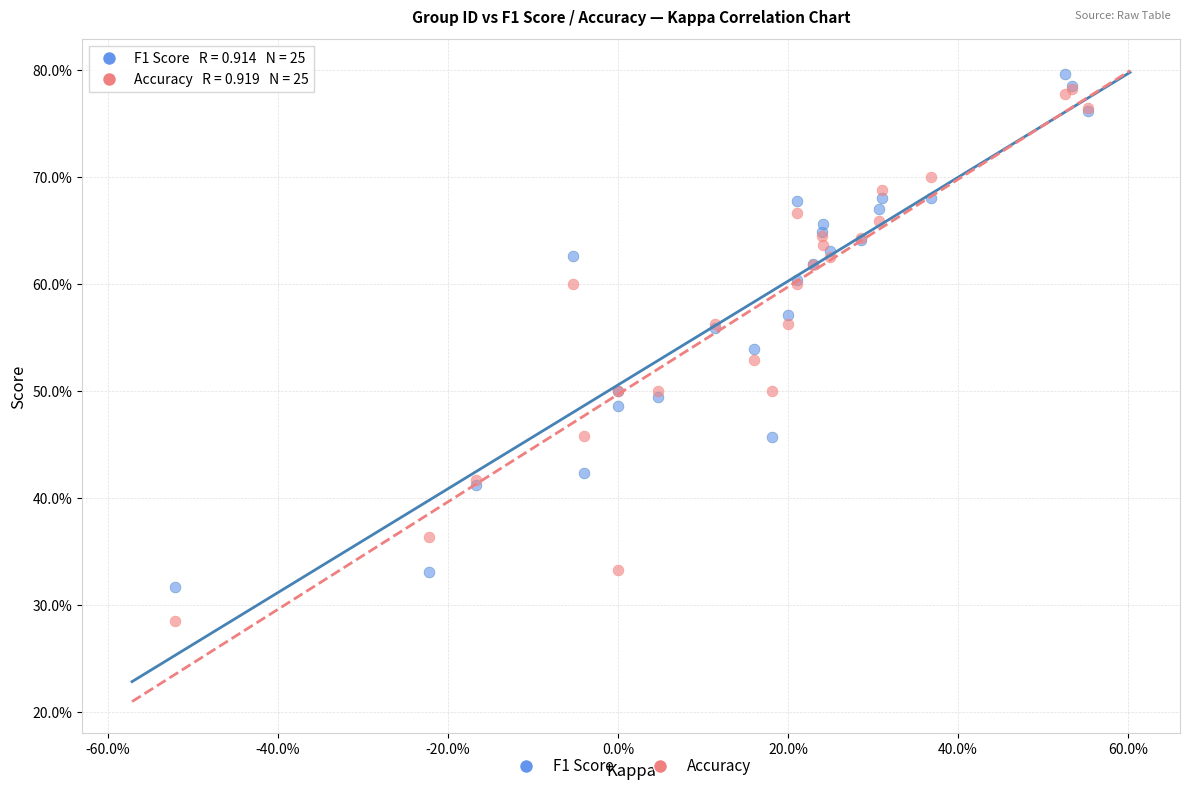

What are all the series names shown in the legend?

F1 Score, Accuracy